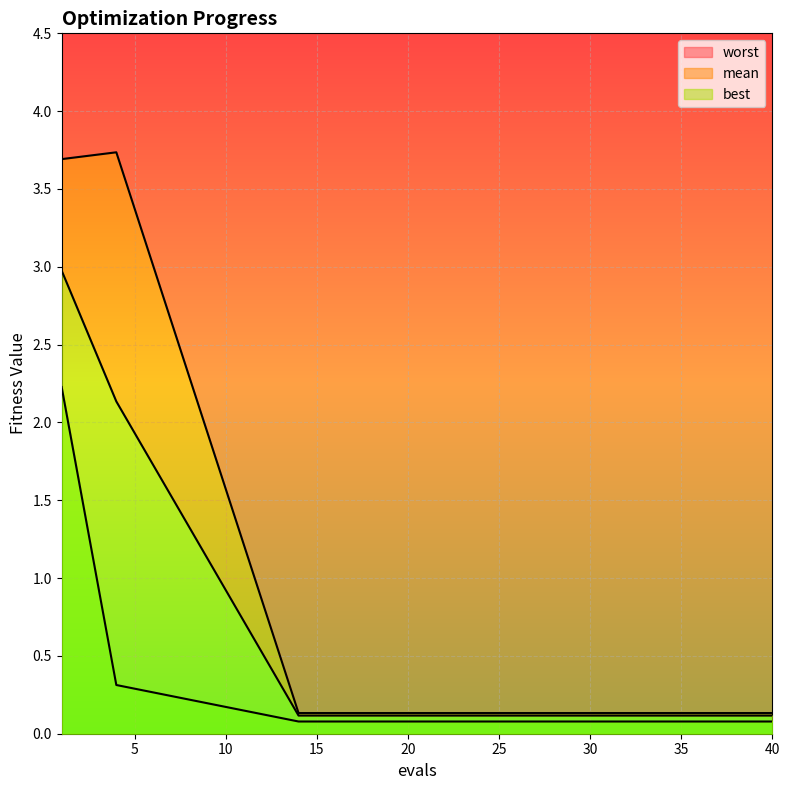

Rank the series by their average value, from highest to lowest.

worst, mean, best